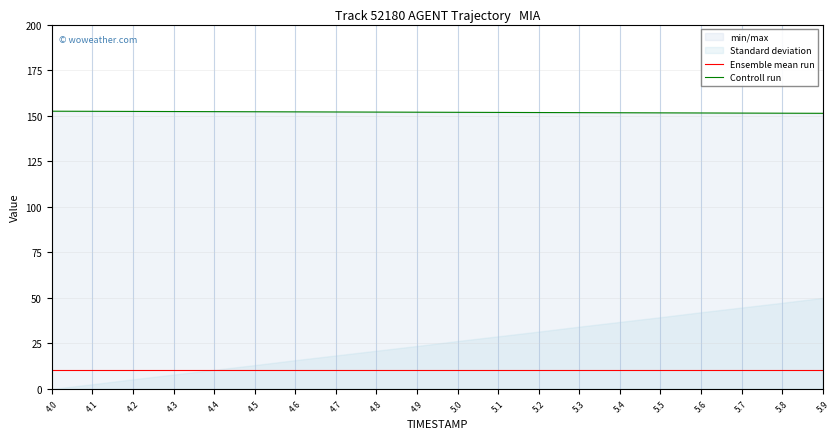

True or false: Ensemble mean run and Controll run cross at least once.

False